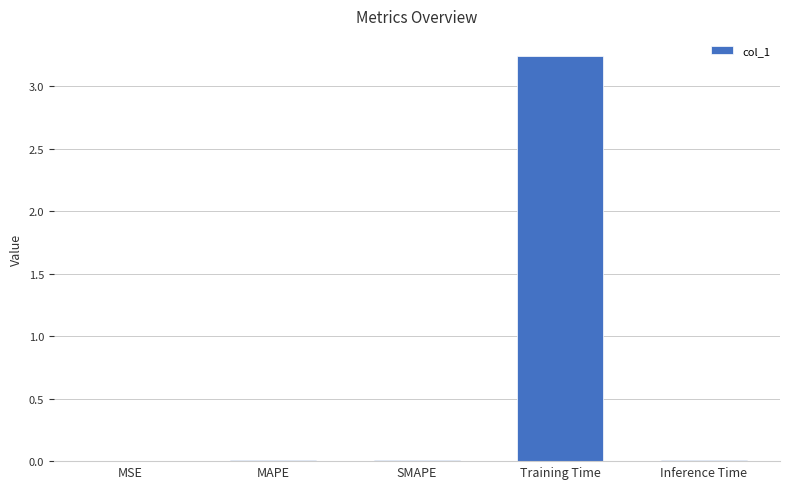

What is the sum of all values?

3.3